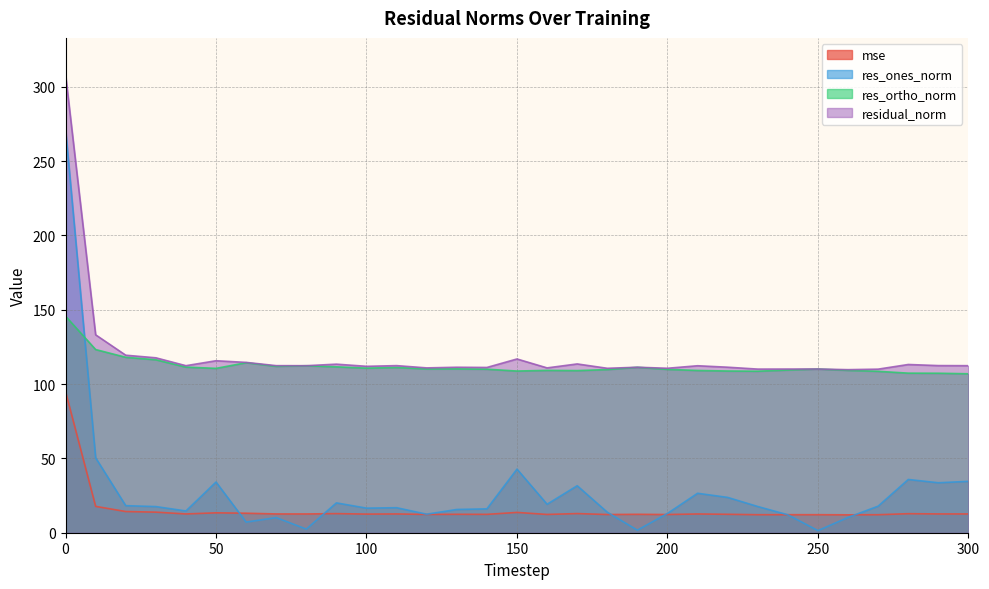

Between 260 and 270, which series saw the biggest shift?

res_ones_norm